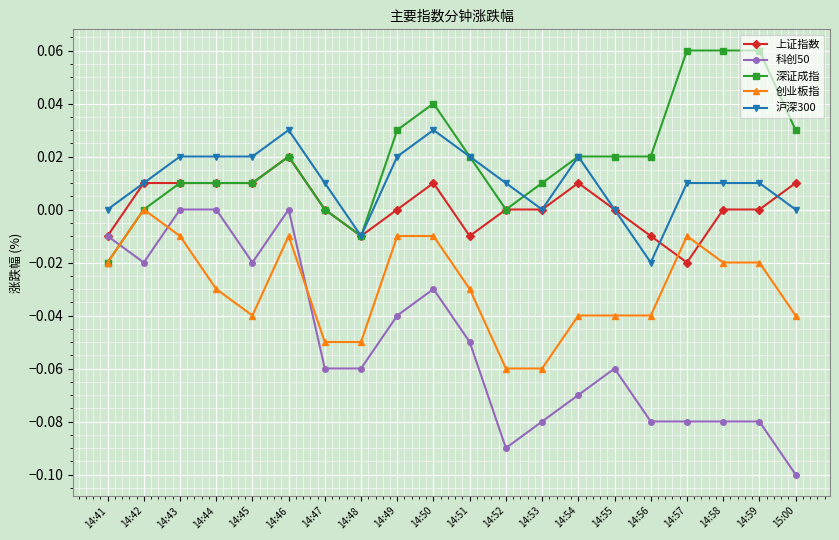

What are all the series names shown in the legend?

上证指数, 科创50, 深证成指, 创业板指, 沪深300